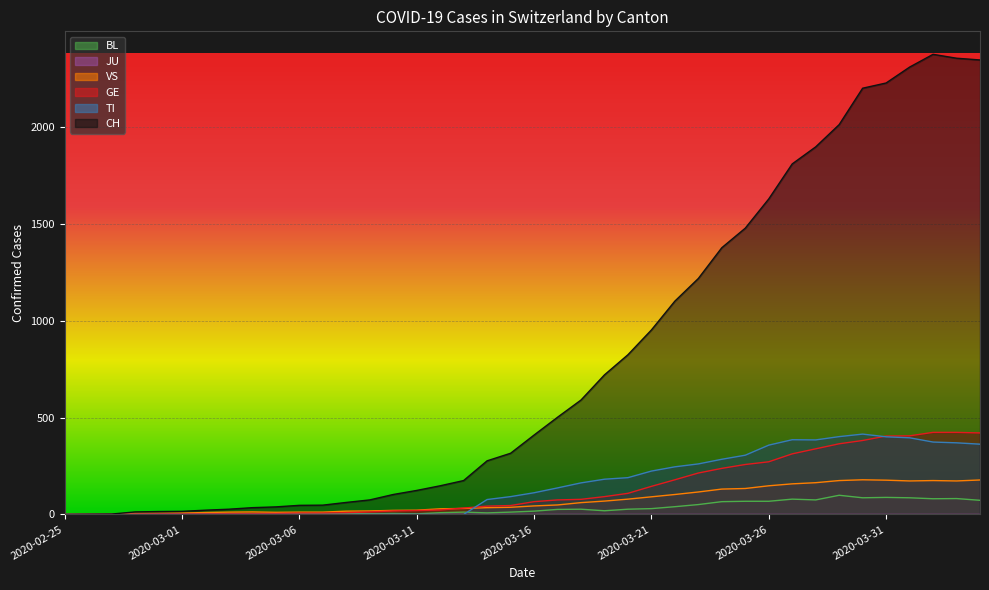

The value of GE at 2020-03-09 is 13. True or false?

True